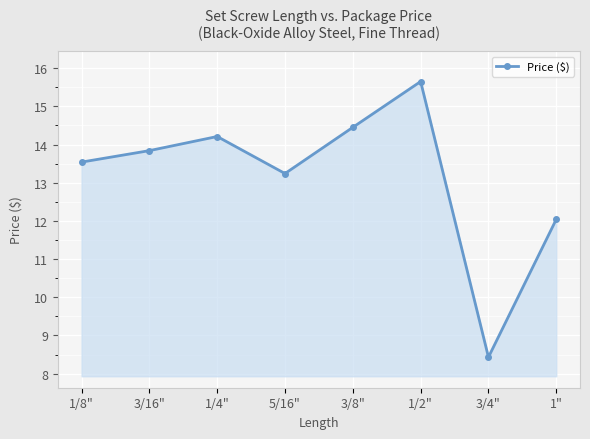

What is the maximum value shown in the chart?

15.7